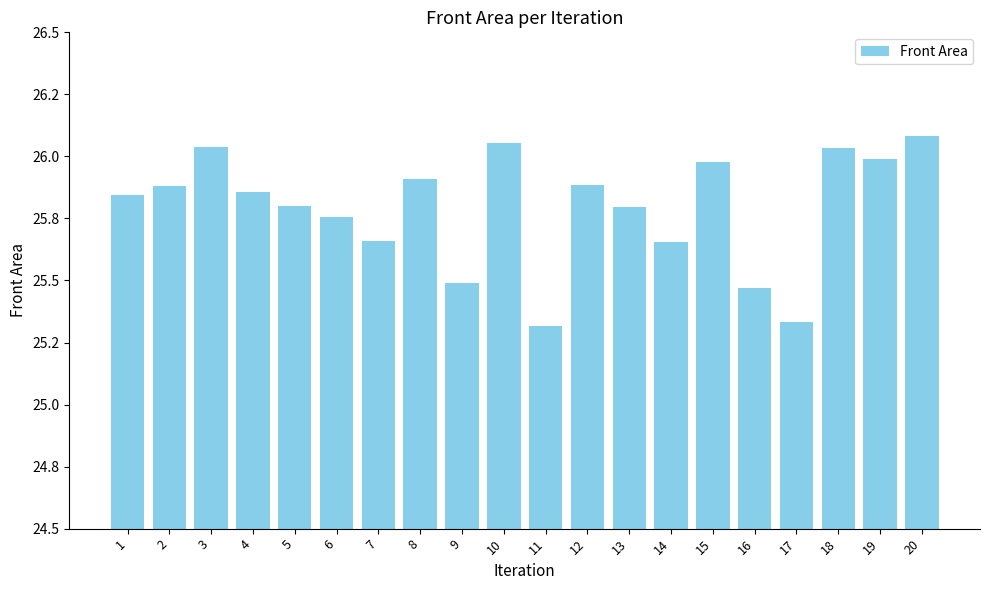

What is the greatest value displayed?

26.1